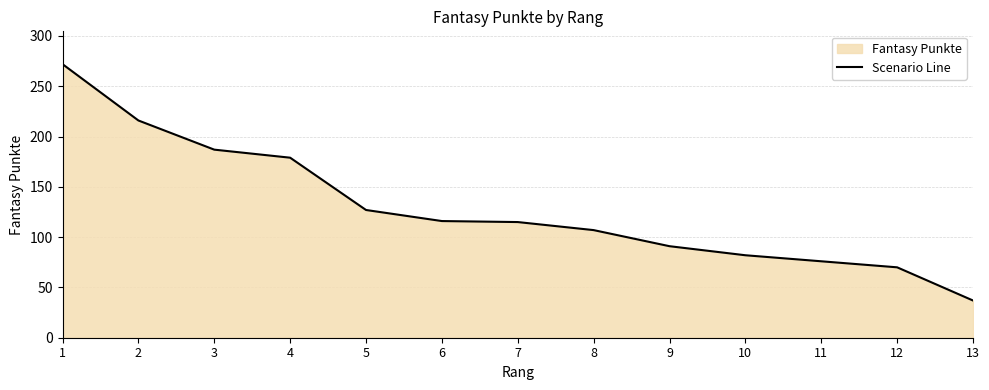

How many series are shown in this chart?

1